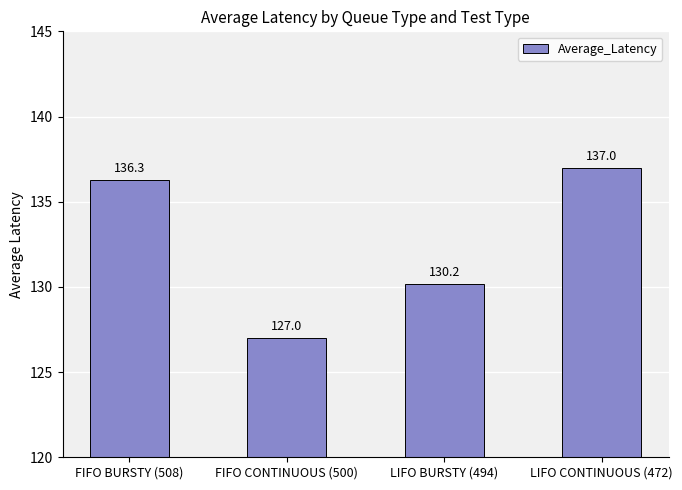

Approximately how many times larger is the value at LIFO BURSTY (494) compared to FIFO BURSTY (508)?

1.0